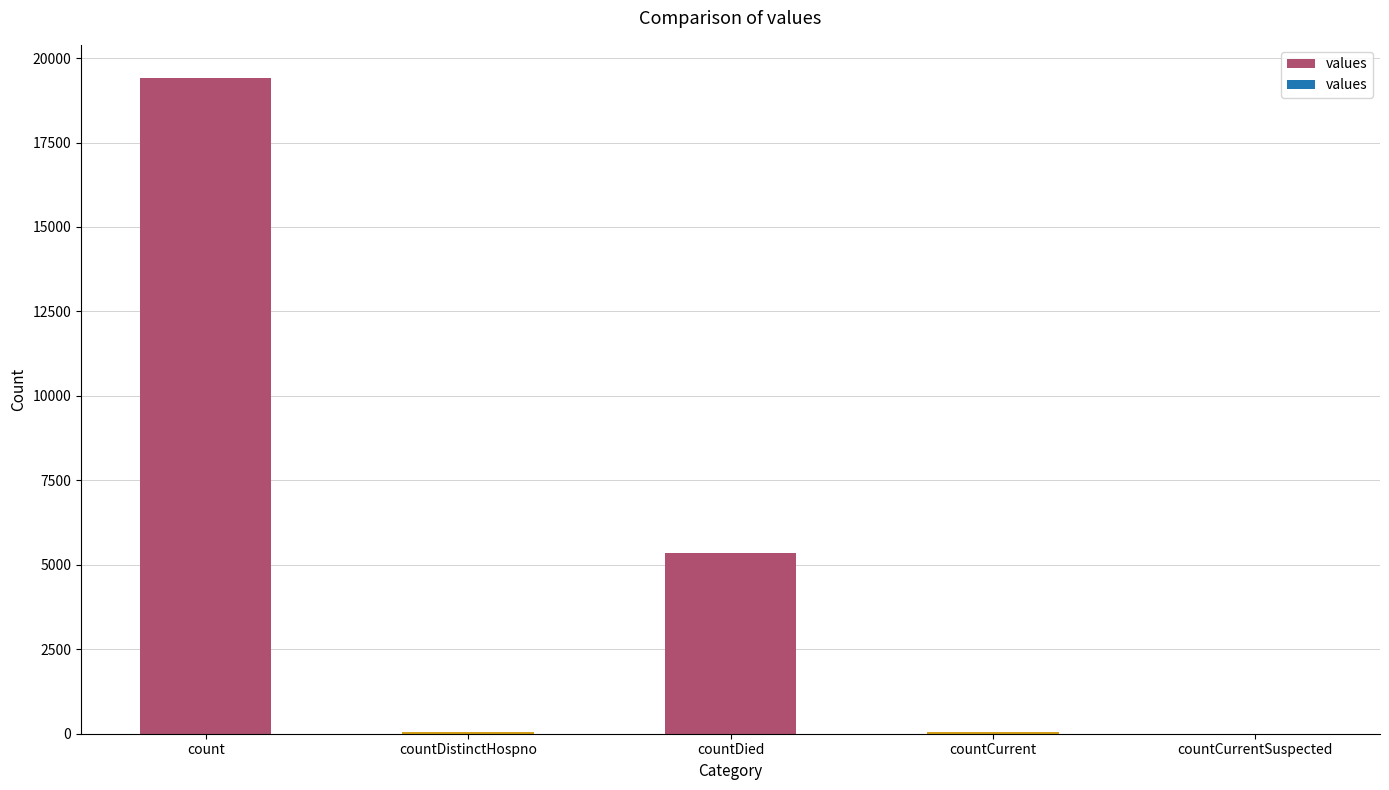

What is the average value?

4975